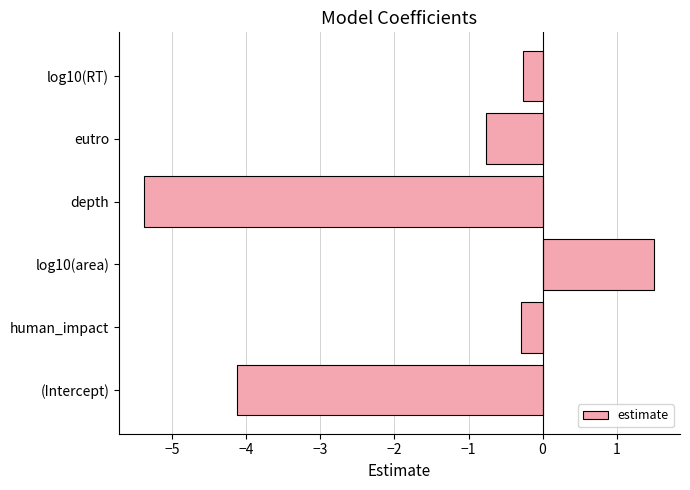

At which label is the value closest to -1?

eutro